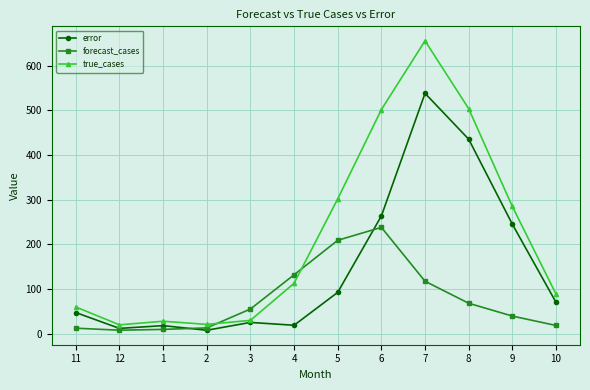

Rank the series by their maximum value, from lowest to highest.

forecast_cases, error, true_cases